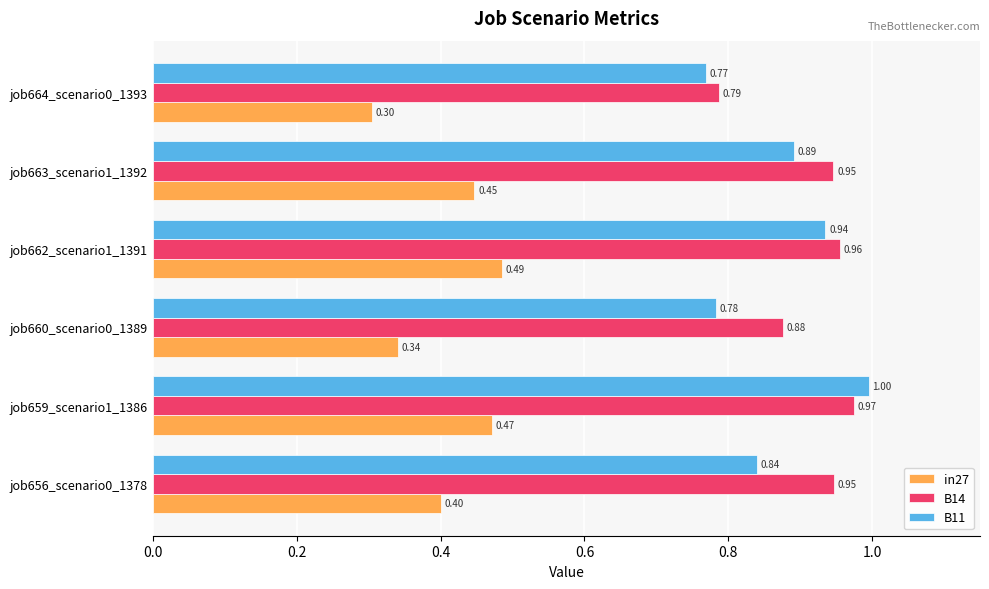

Between job662_scenario1_1391 and job663_scenario1_1392, which series saw the biggest shift?

B11